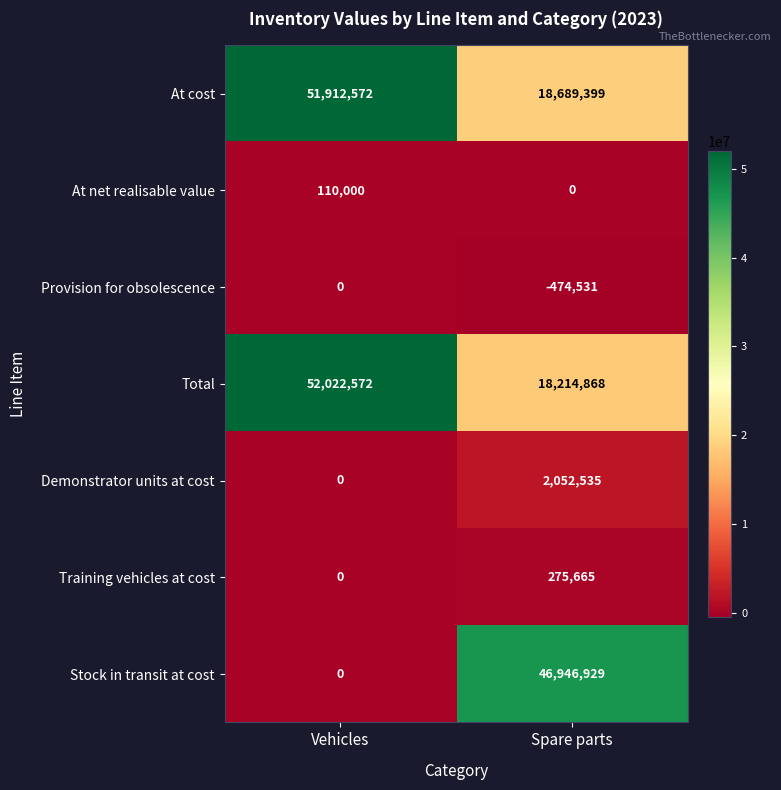

Which series has the largest range (max minus min)?

Stock in transit at cost